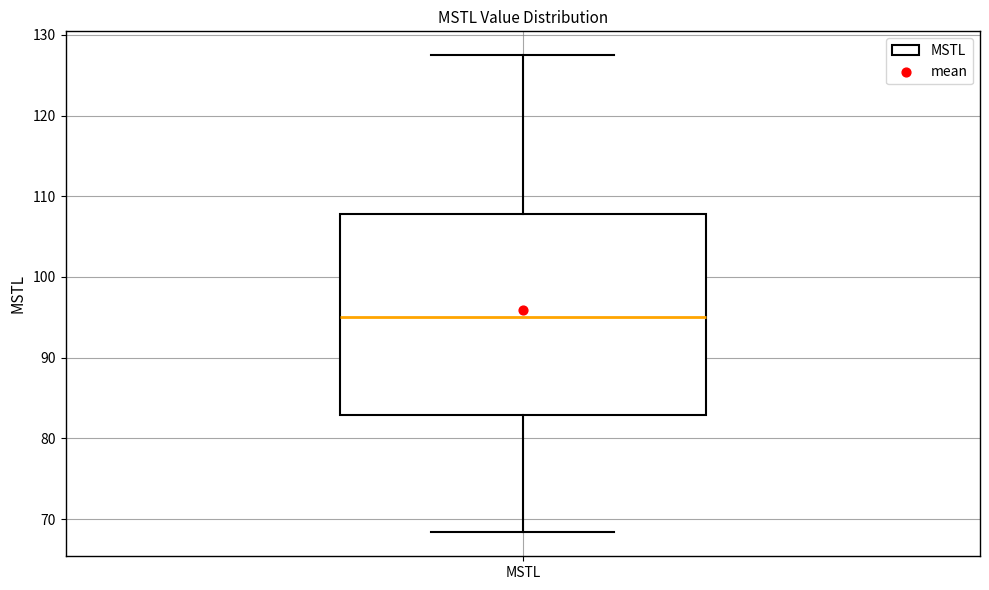

Where is the upper edge of the box for MSTL on the y-axis? The values are not printed on the chart, so give them approximately, as read against the axis.

108